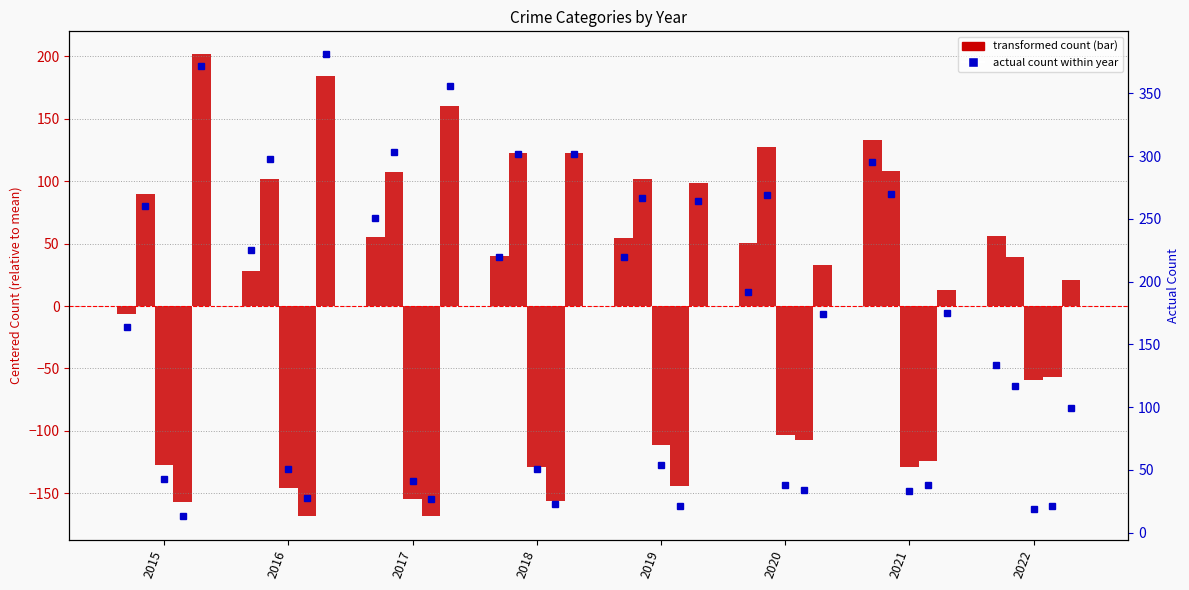

At which category is the sum across all series the highest?

2016